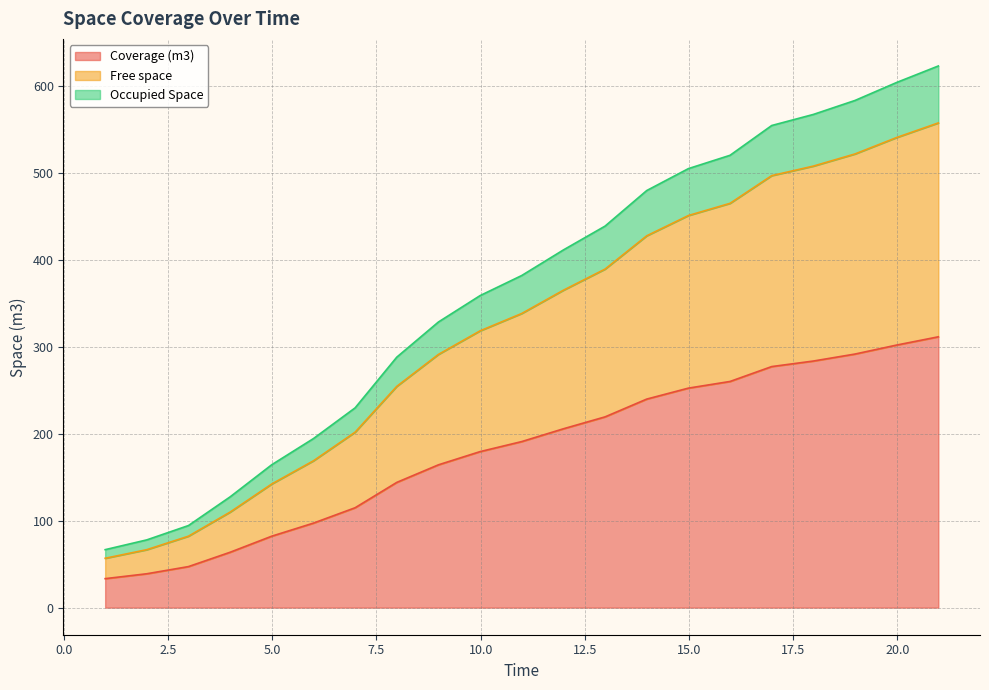

At how many categories does at least one series exceed 598?

2